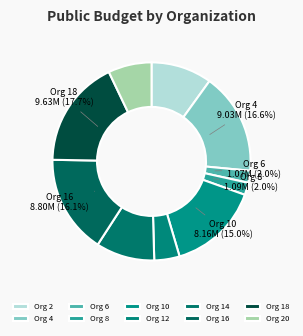

To the nearest percent, what is the average slice percentage?

10%